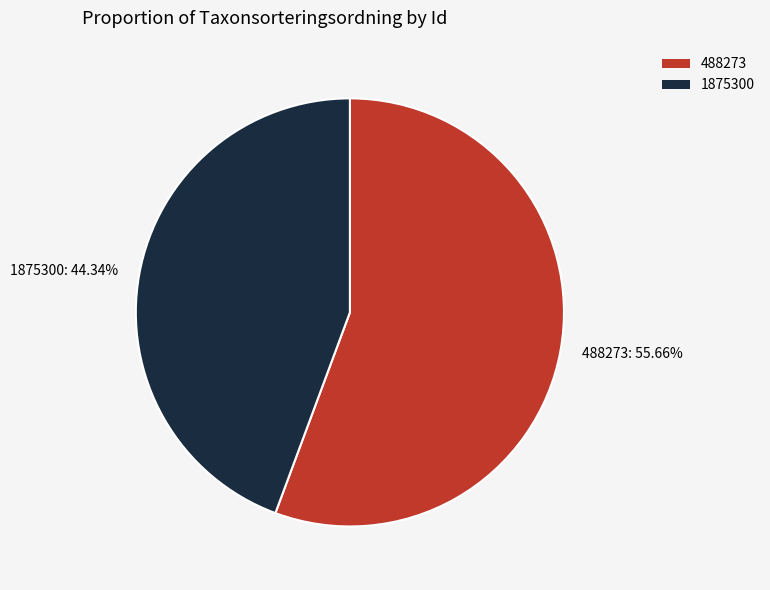

Is there any slice that represents more than half of the pie?

Yes